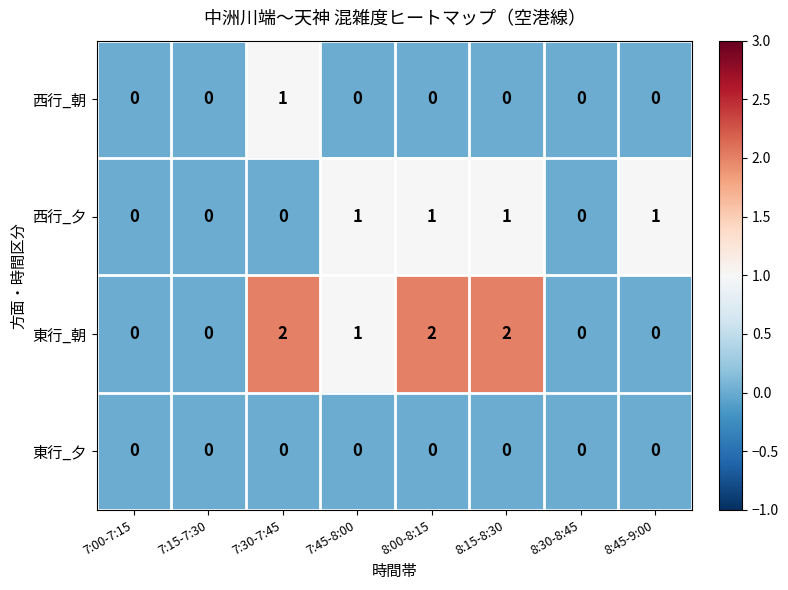

Which series has the largest range (max minus min)?

東行_朝